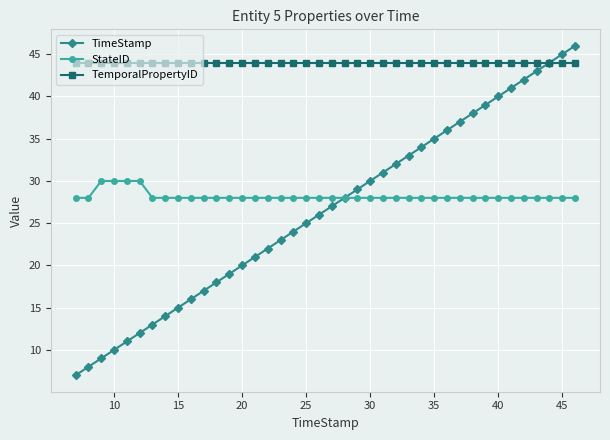

True or false: TemporalPropertyID and StateID cross at least once.

False